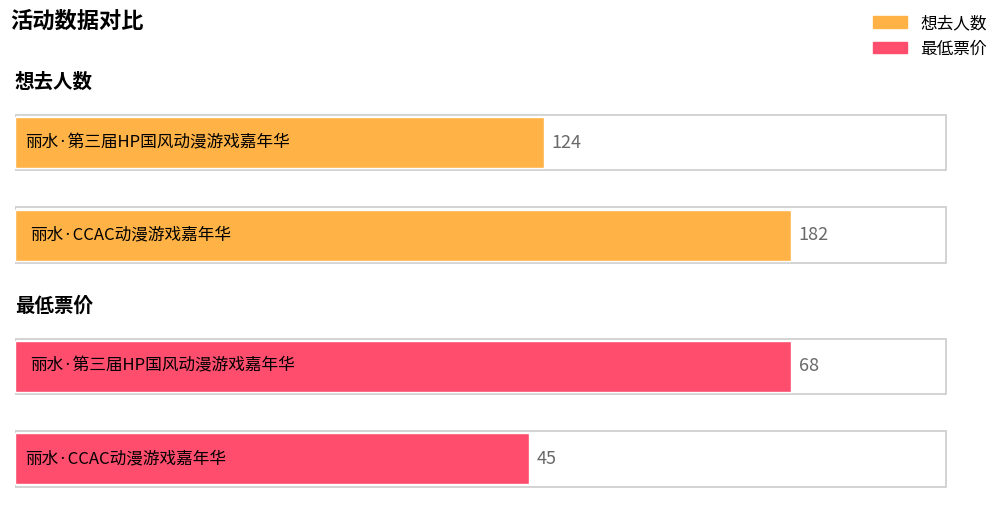

What is the difference between the maximum and minimum values in the 想去人数 series?

58